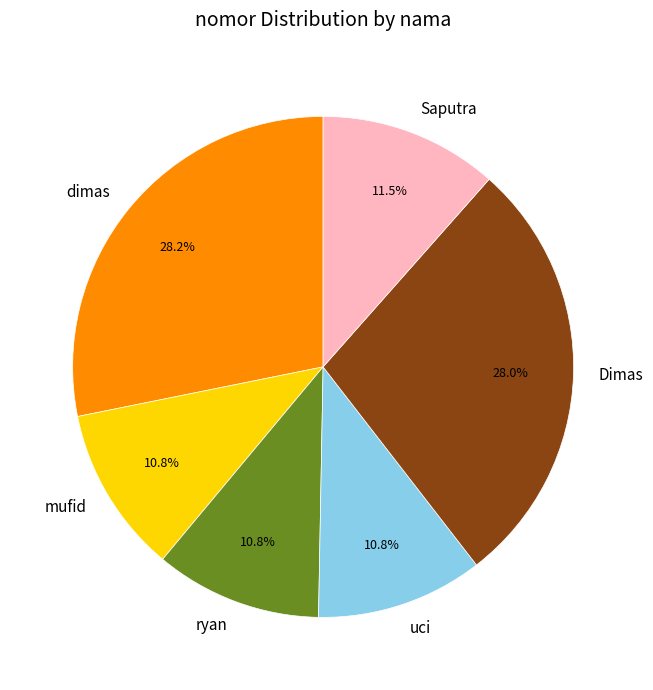

To the nearest percent, what percentage of the pie is Dimas?

28%